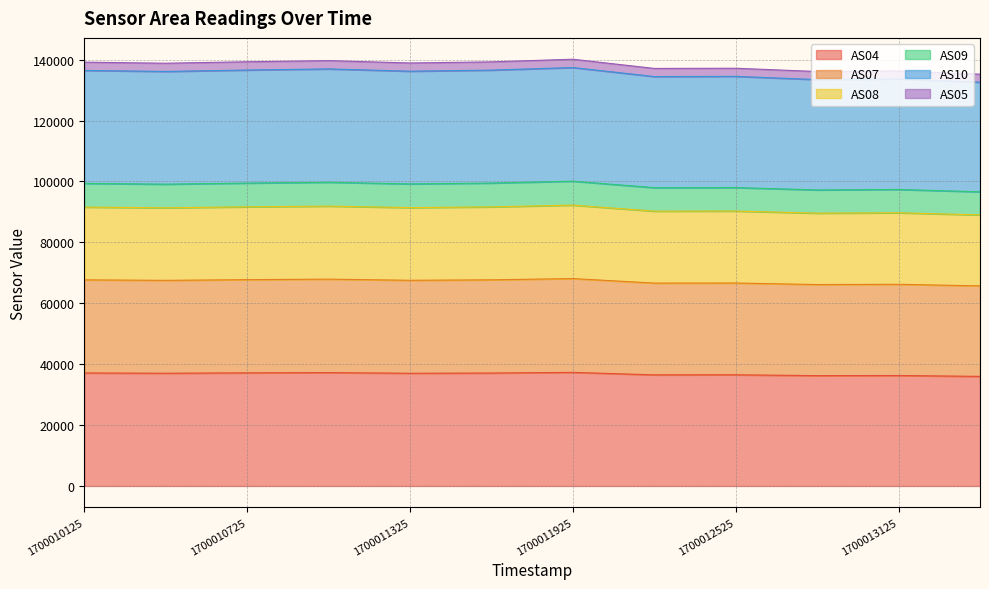

What is the value of the AS04 point at the 12th from the left?

35995